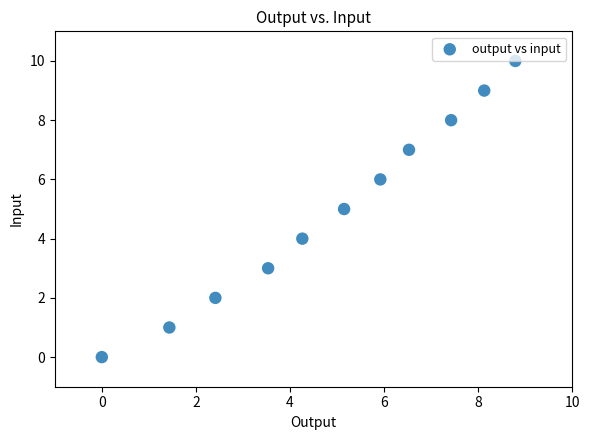

What is the range of Y values (max minus min)?

10